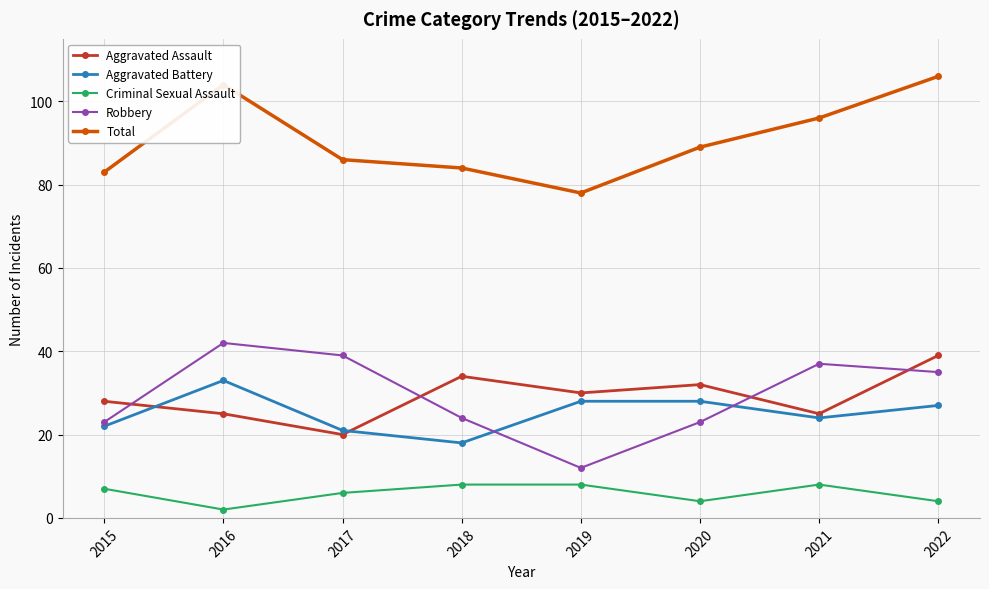

What is the sum of all Criminal Sexual Assault values?

47